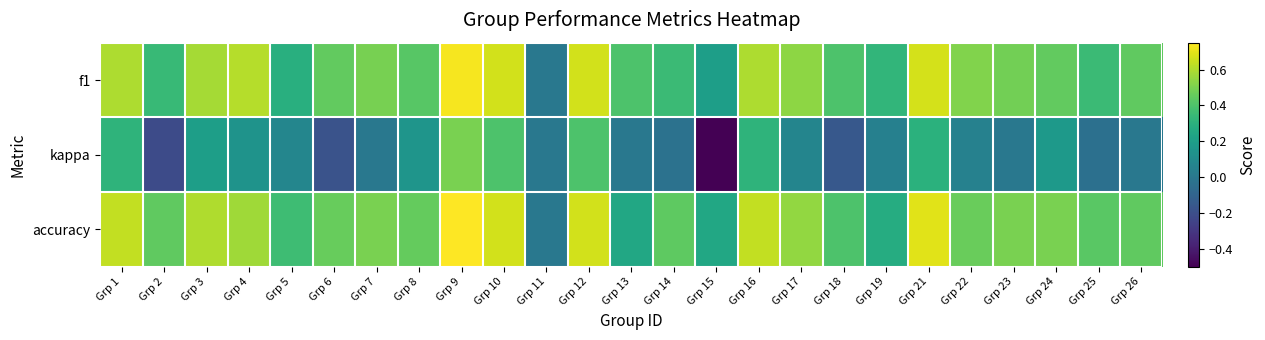

Which series has the largest total across all categories?

accuracy